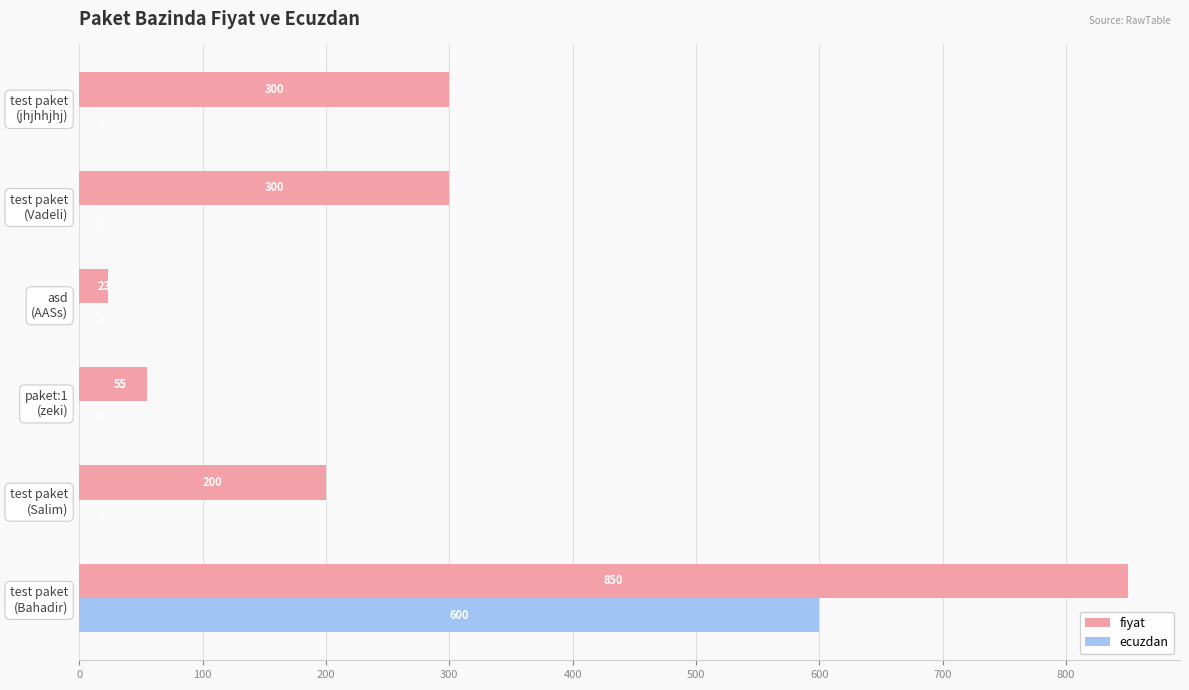

What is the maximum value for fiyat?

850